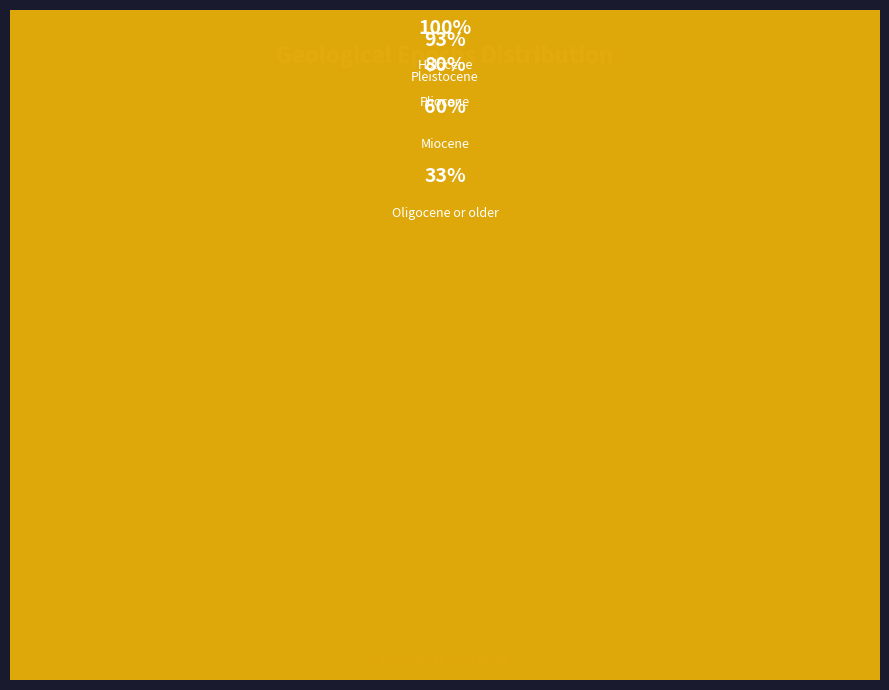

To the nearest percent, what percentage of the pie is Pleistocene?

13%